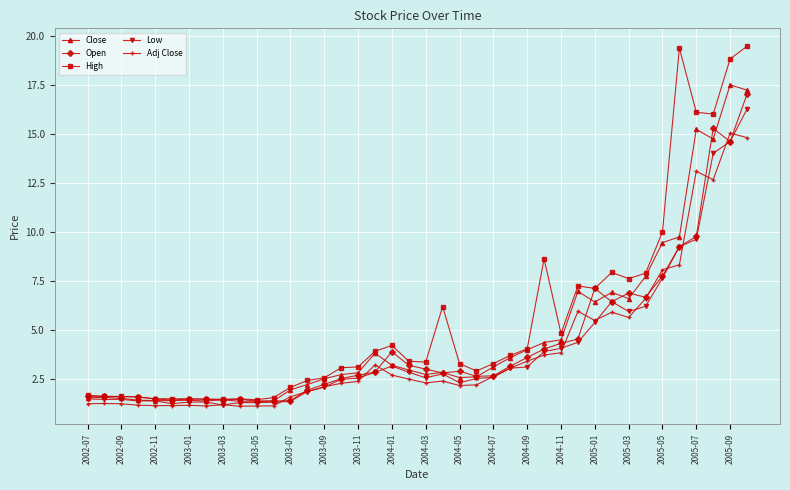

How many series are shown in this chart?

5